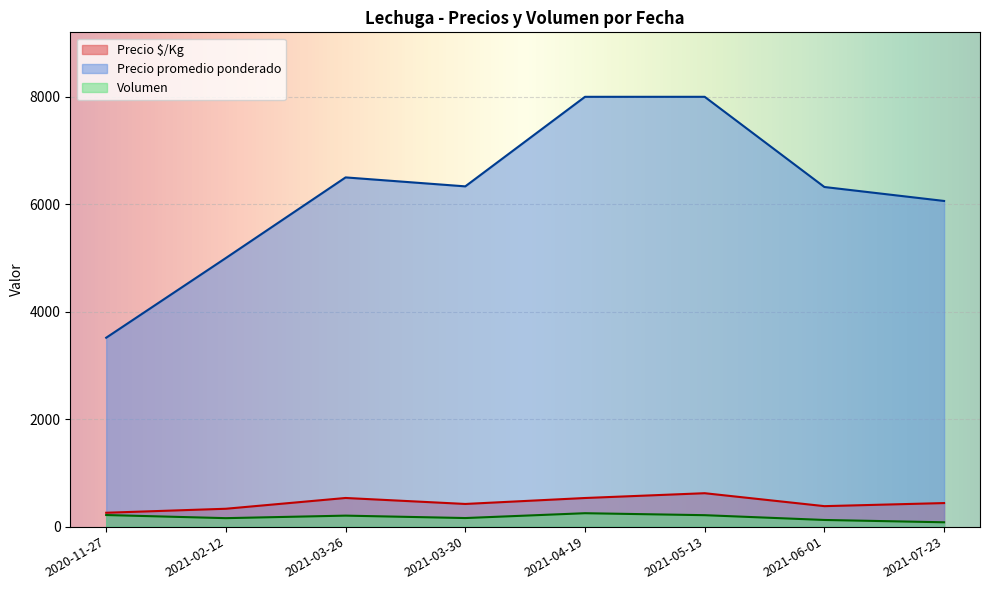

True or false: Volumen and Precio promedio ponderado intersect in this chart.

False